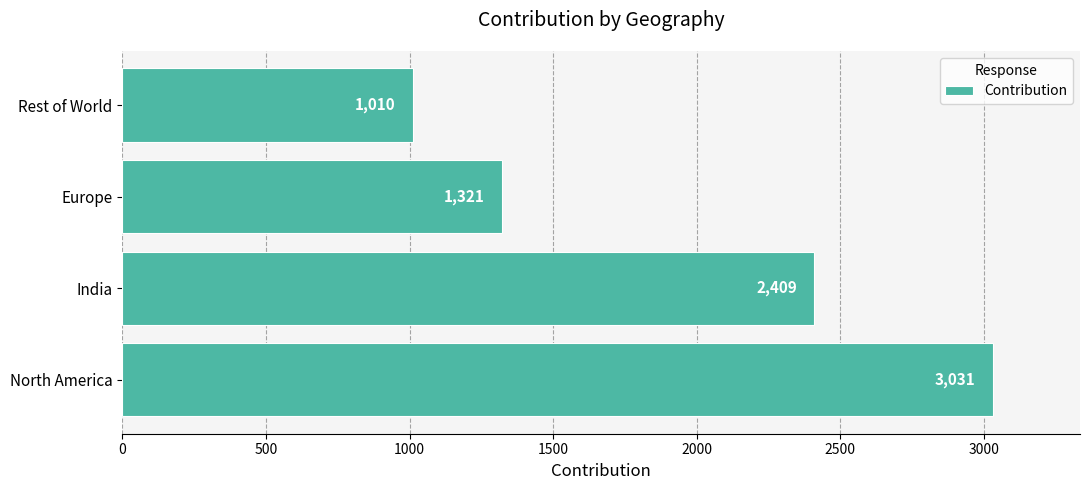

What is the smallest value displayed?

1010.4